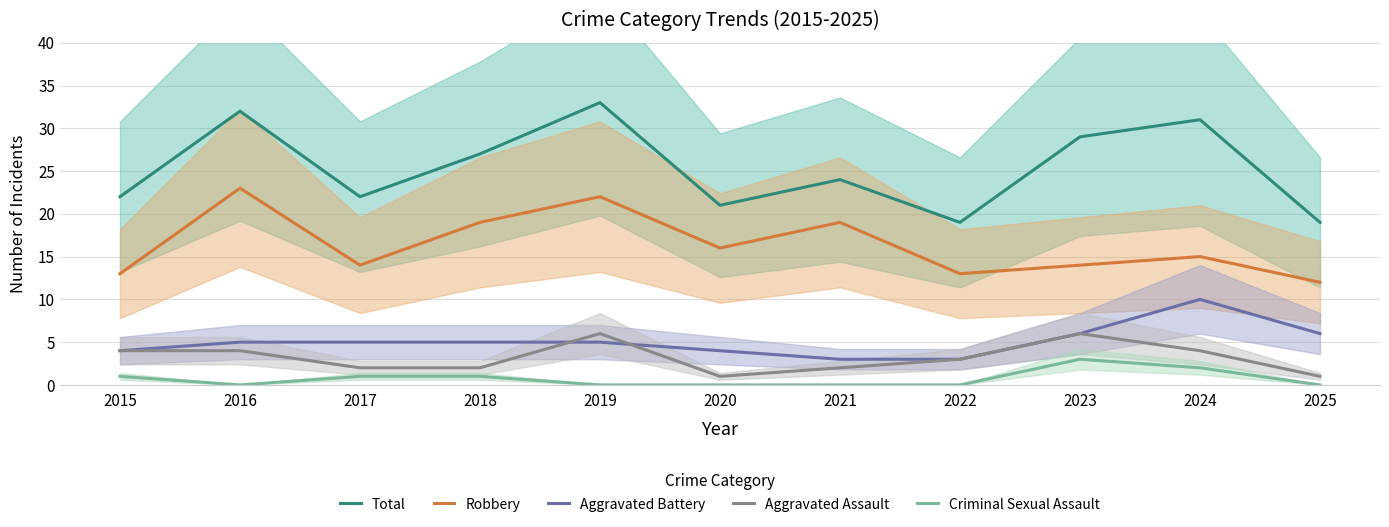

Is it true that Total equals 15 at 2023?

False